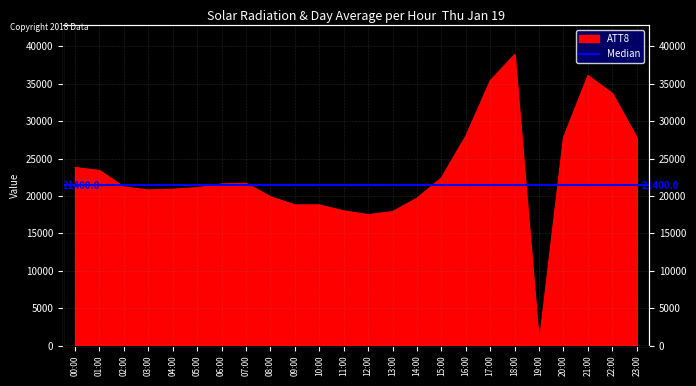

How many points are lower than both their immediate neighbors (excluding endpoints)?

3